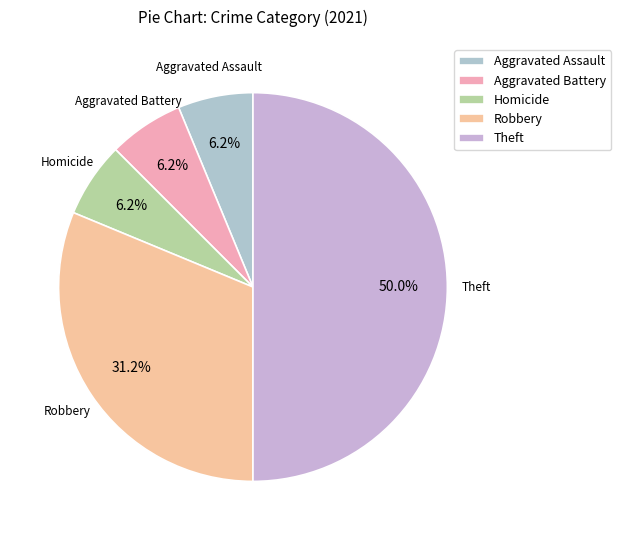

What is the ratio of the value at Theft to the value at Robbery?

1.6